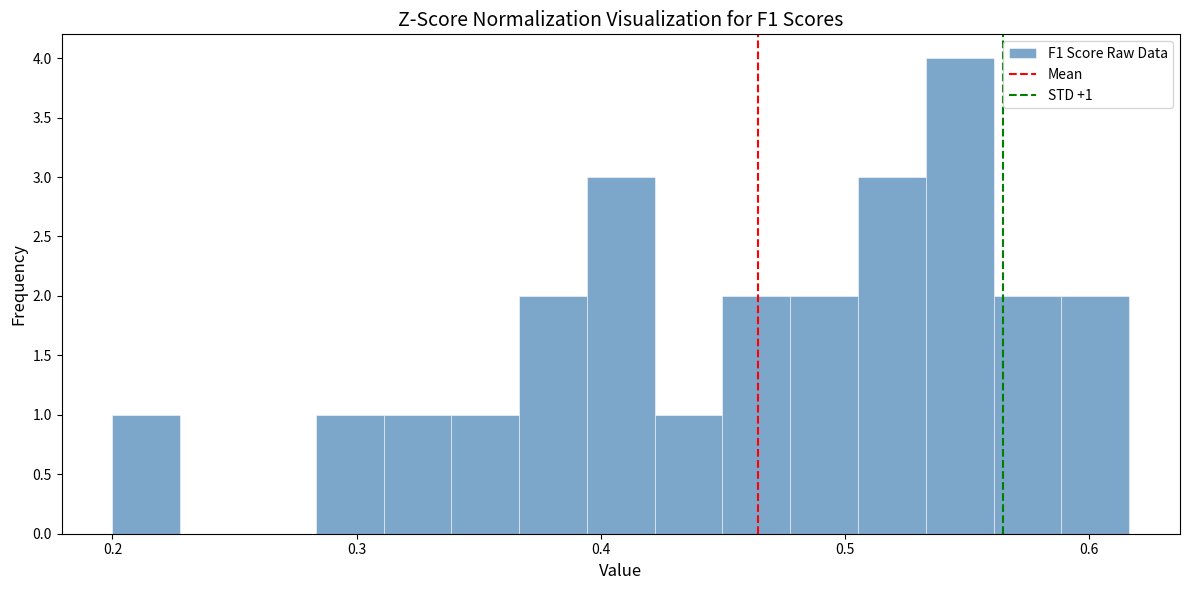

Read against the x-axis, roughly where is the centre of the tallest bar?

0.55